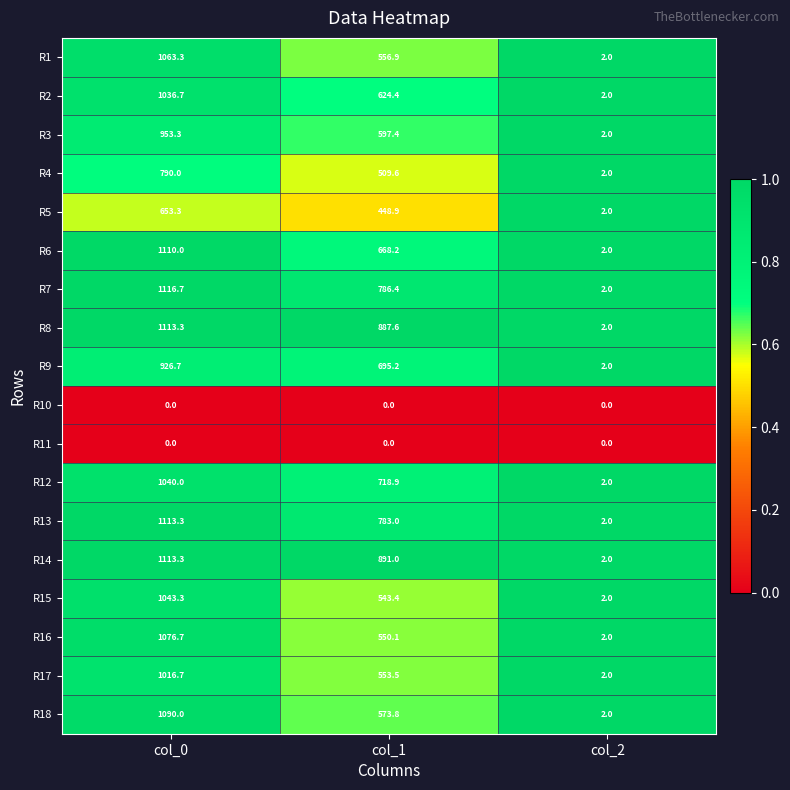

What is the lowest value of the R3 series?

2.0